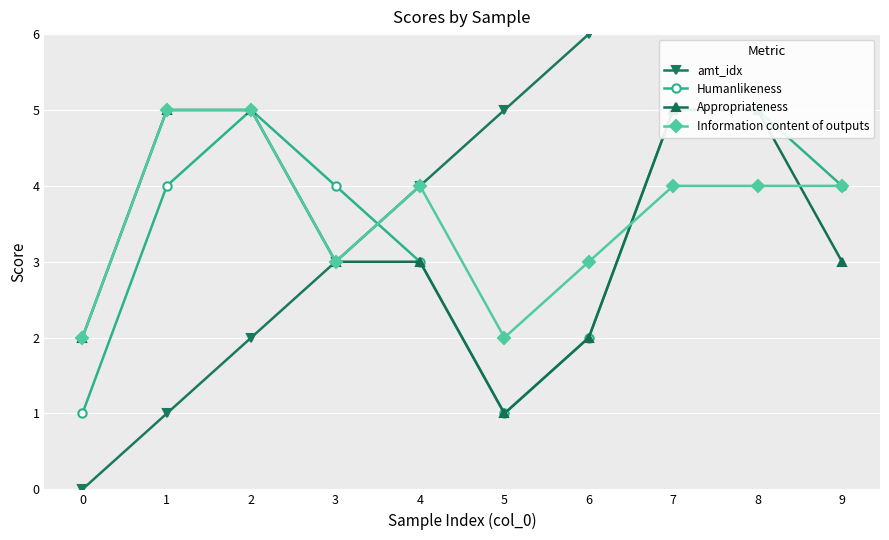

At which category does Information content of outputs reach its first local valley?

3